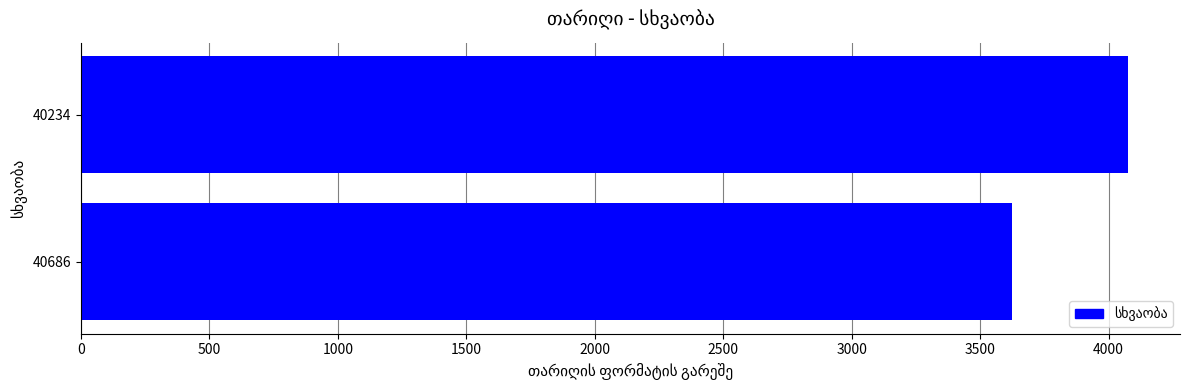

What is the sum of all values?

7696